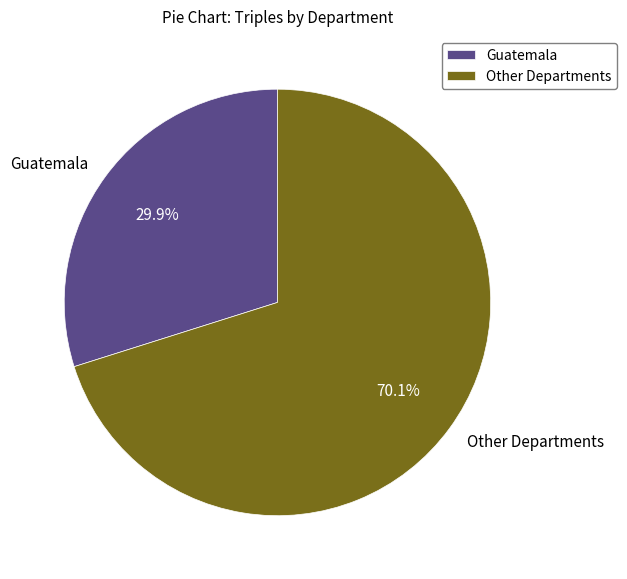

What percentage is NOT represented by Guatemala?

70.1%